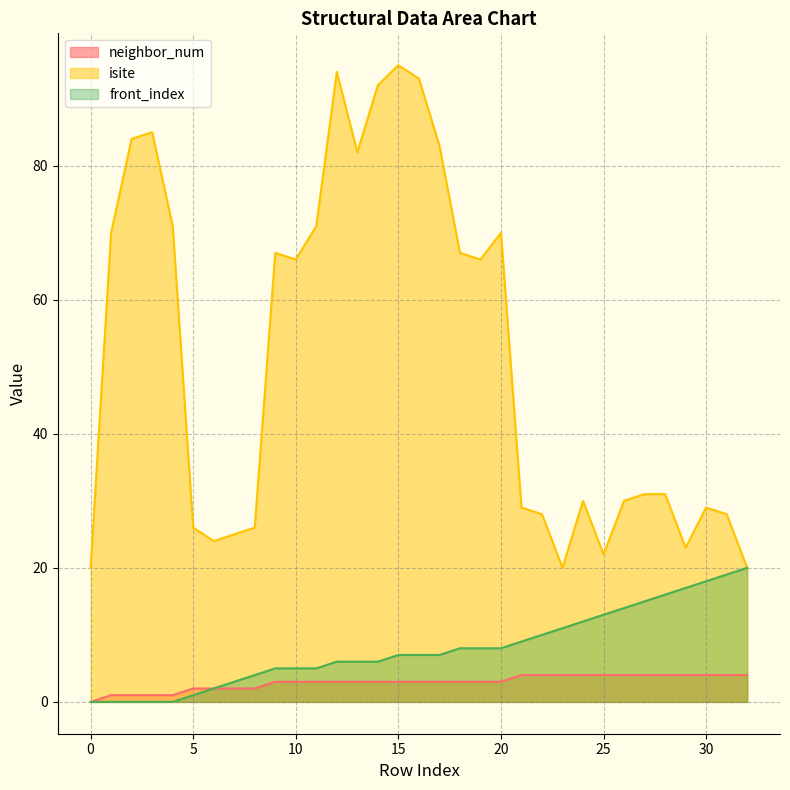

True or false: front_index and neighbor_num cross at least once.

False